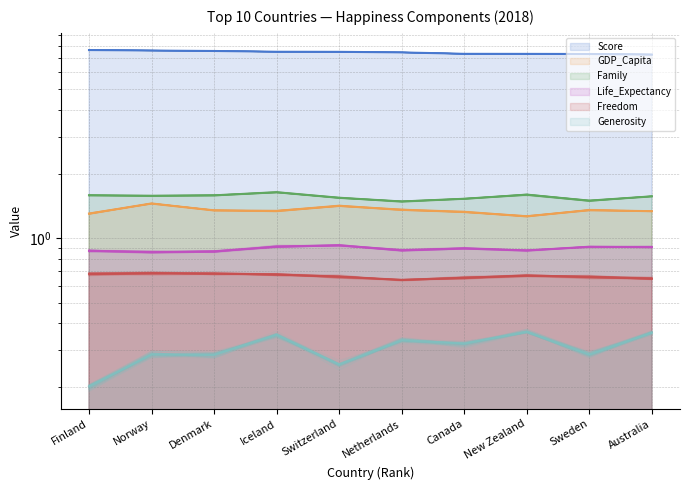

At which category is the sum across all series the highest?

Norway